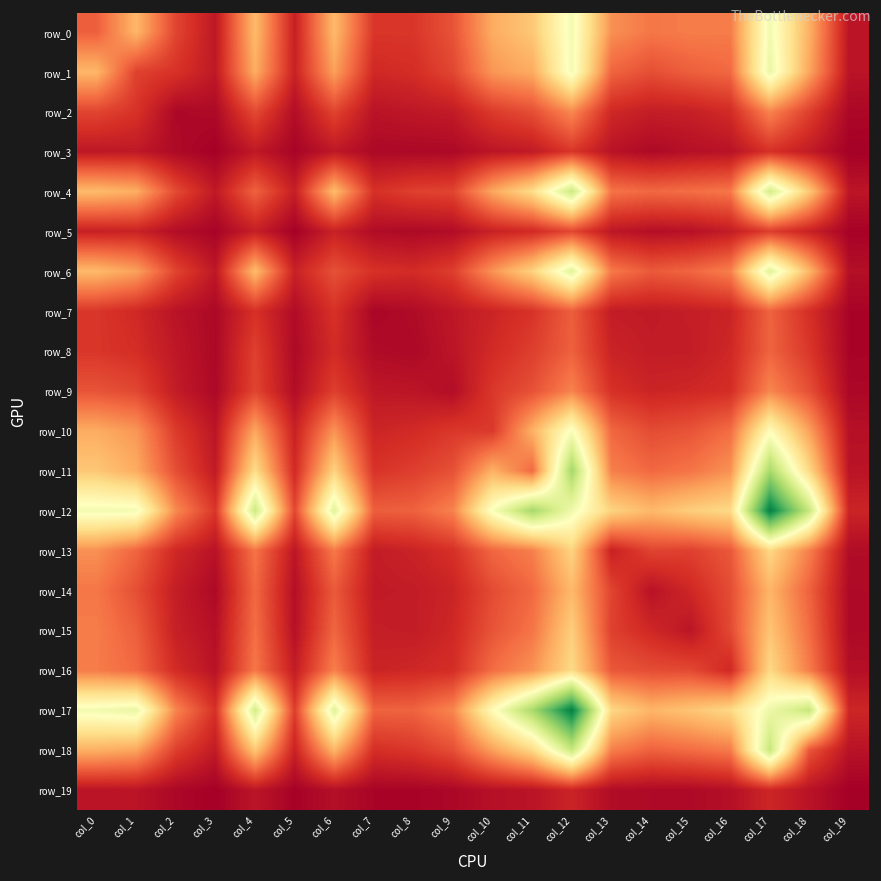

Which series has the largest total across all categories?

row_12